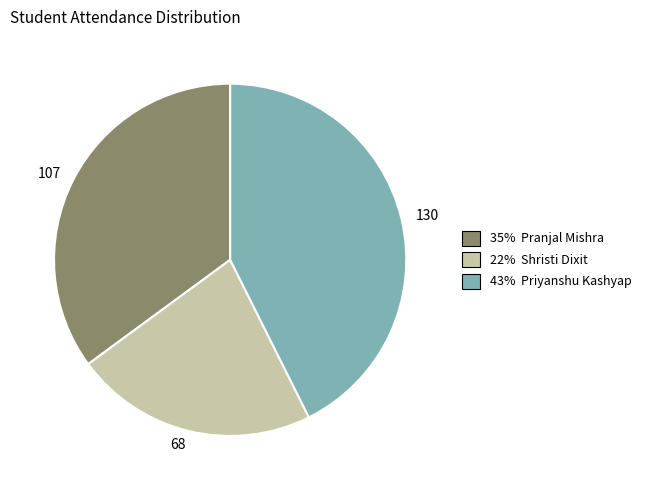

Is it true that 107 is 35% of the pie?

True